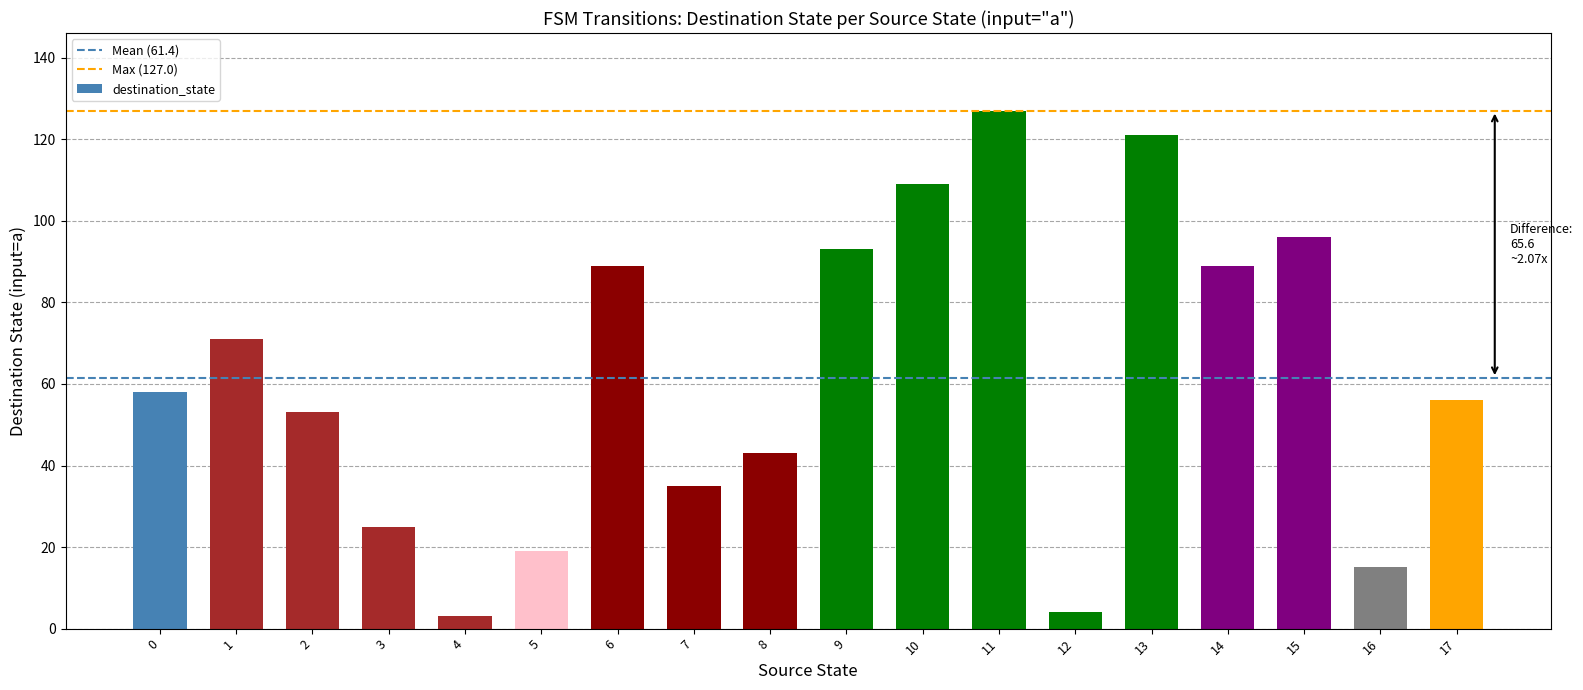

What is the difference between the maximum and minimum values?

124